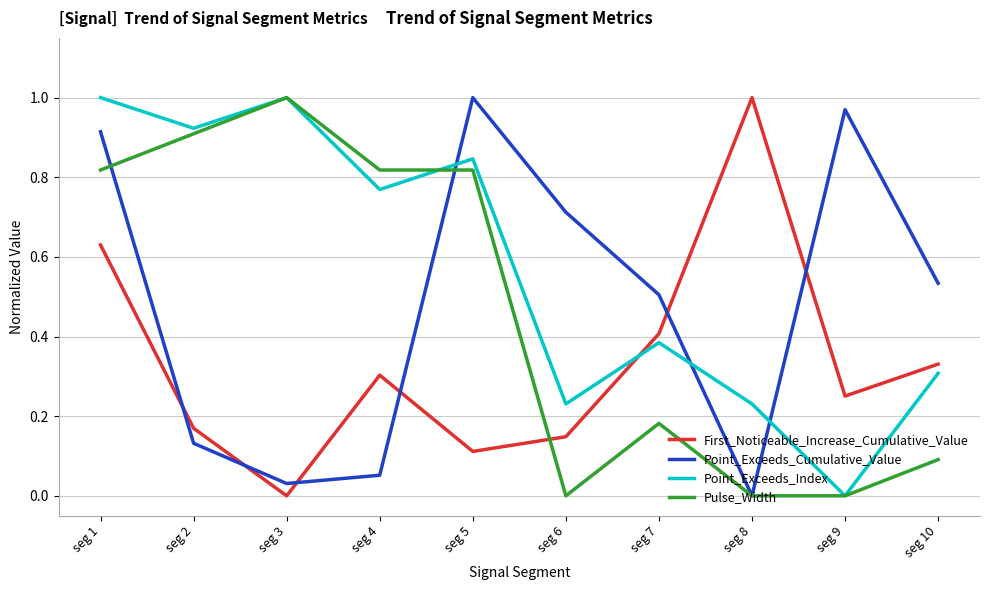

True or false: Pulse_Width and Point_Exceeds_Cumulative_Value cross at least once.

True